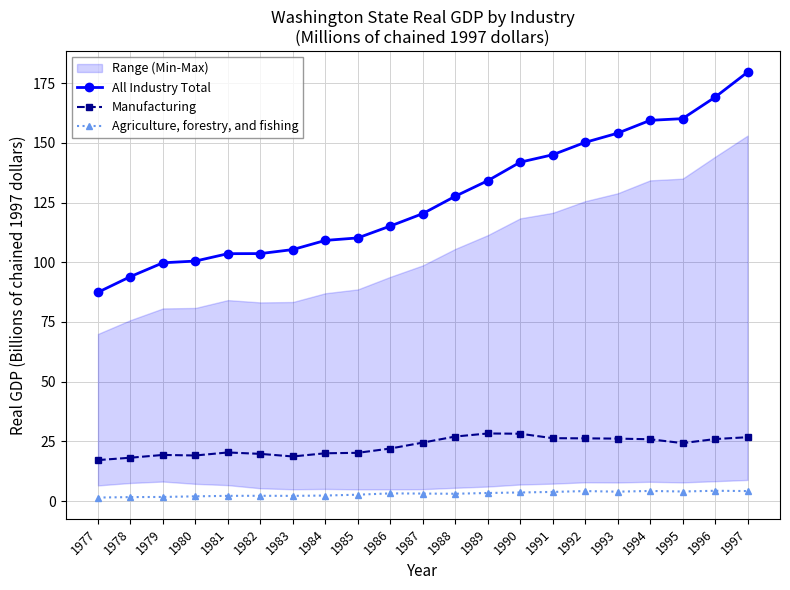

Which label corresponds to the smallest value in the chart?

1977